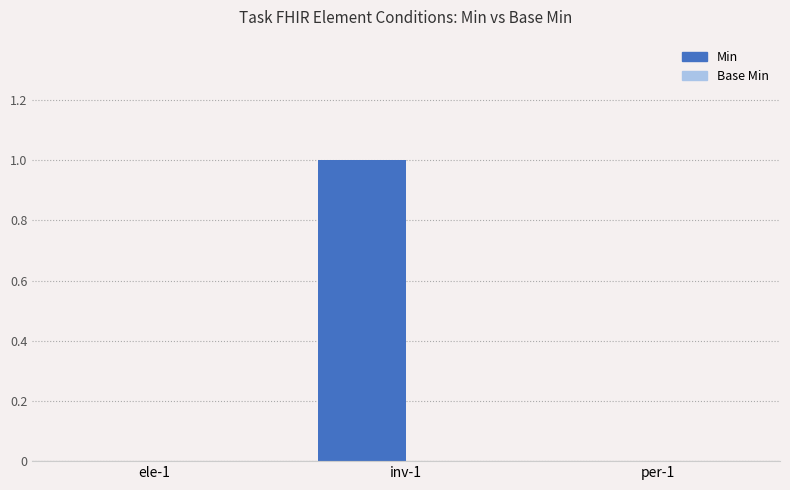

Between ele-1 and inv-1, which is larger?

inv-1